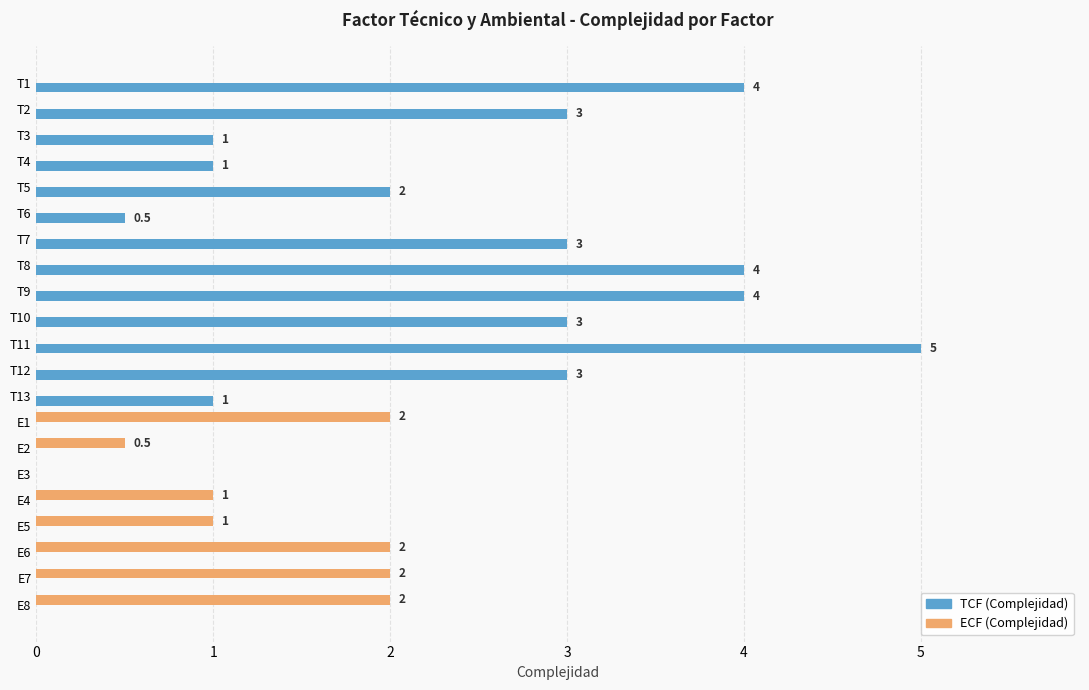

What is the sum of all TCF (Complejidad) values?

34.5